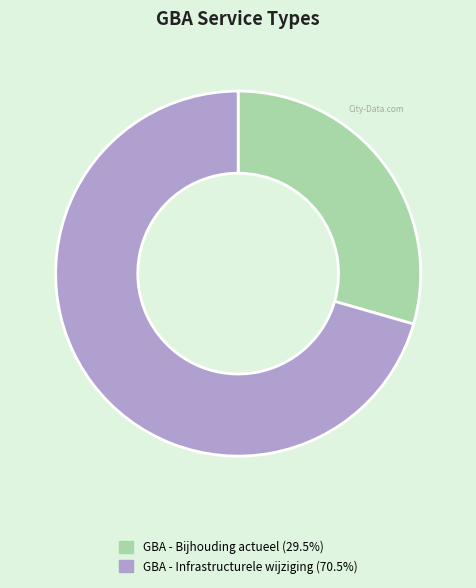

Between GBA - Infrastructurele wijziging and GBA - Bijhouding actueel, which is larger?

GBA - Infrastructurele wijziging